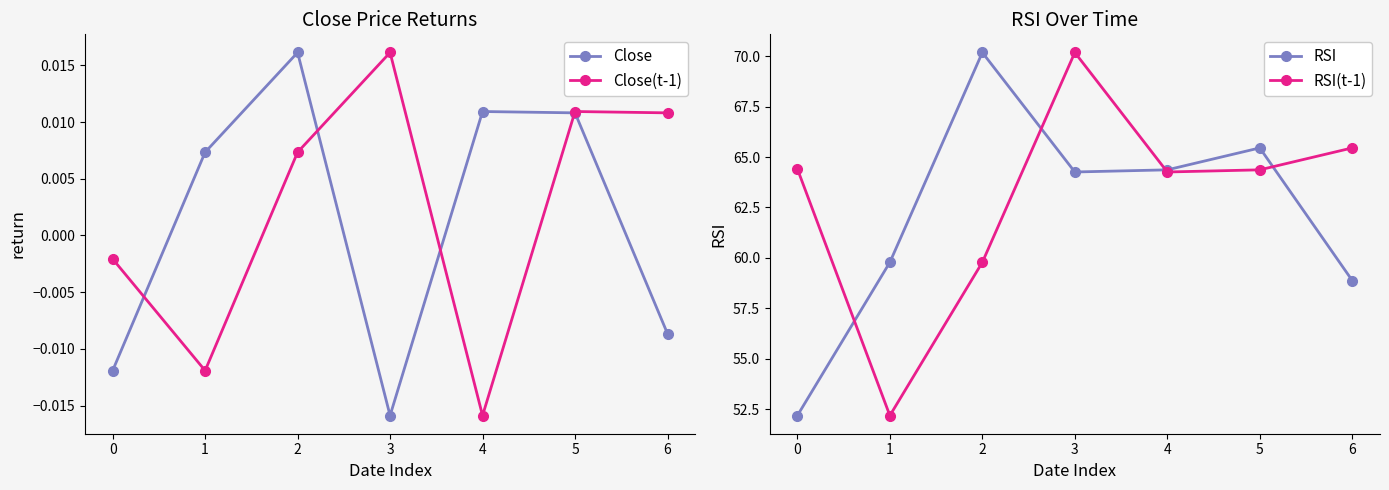

How many lines are shown in the chart?

4